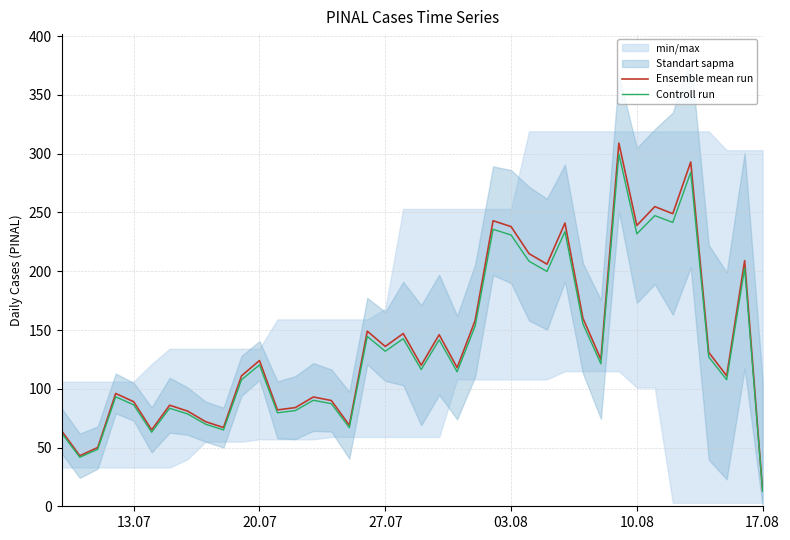

How many values in the Ensemble mean run series are below 124?

20